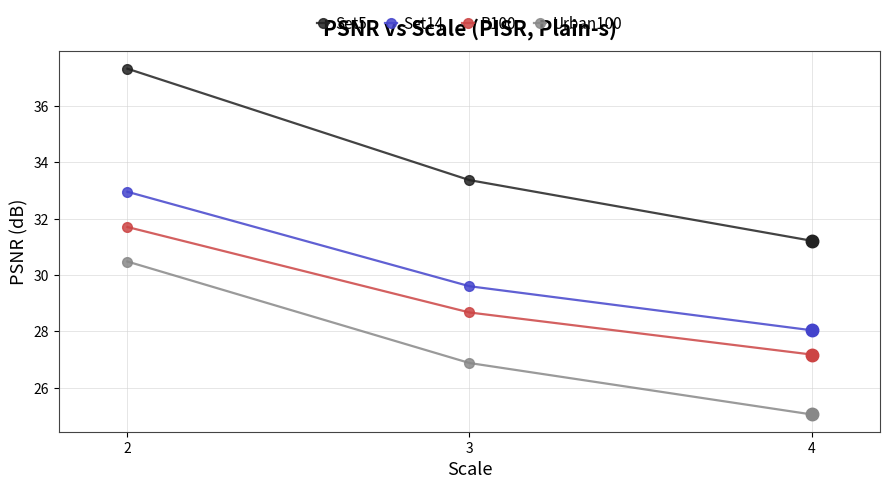

What is the total value across all series at 2?

132.5